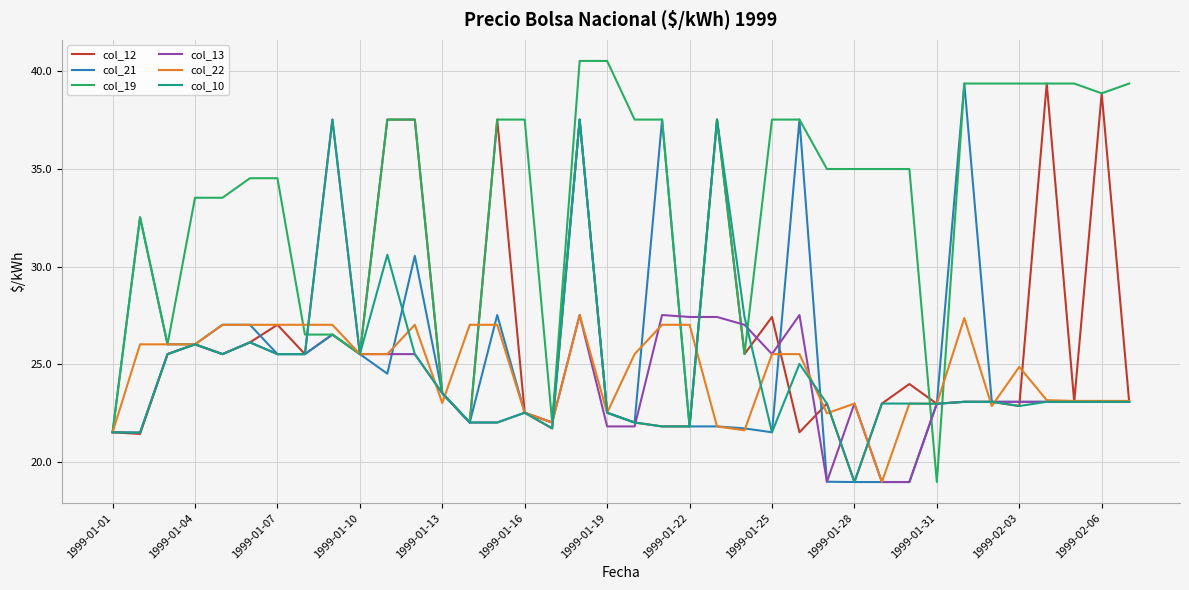

Which series has the largest total across all categories?

col_19